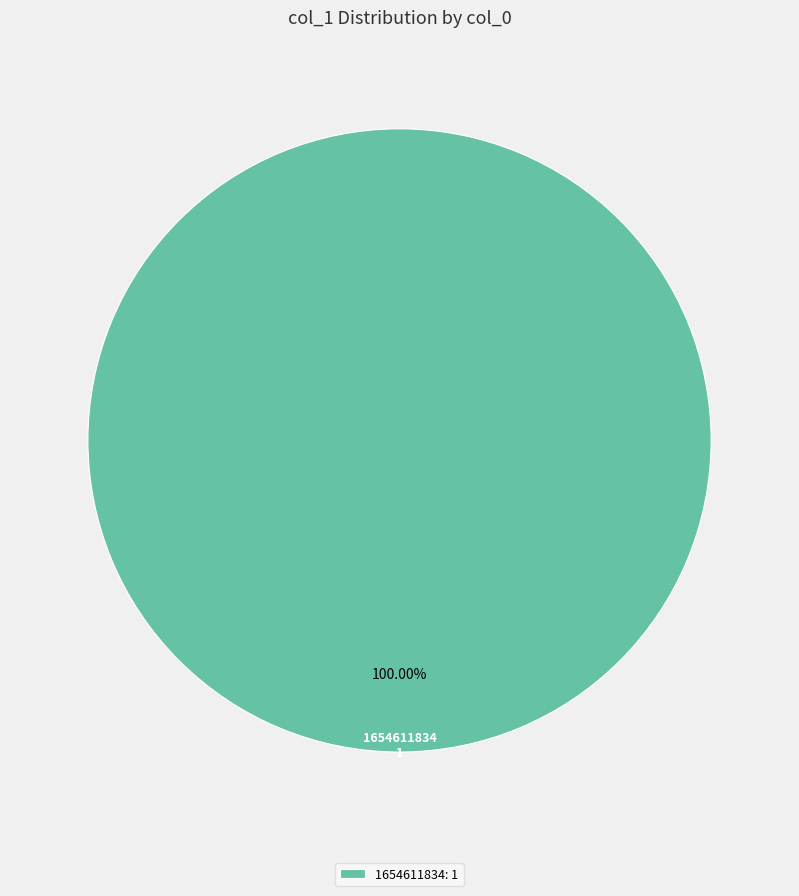

Is there a majority slice in this chart?

Yes